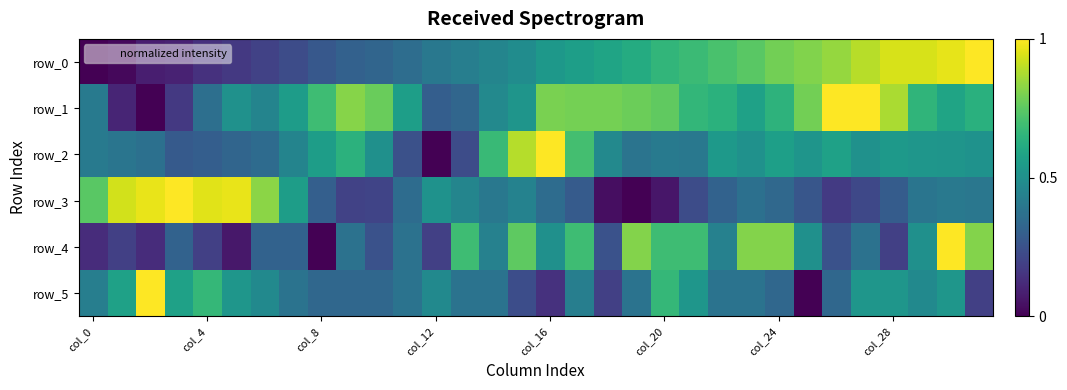

Which category has the lowest value in the row_4 series?

col_8